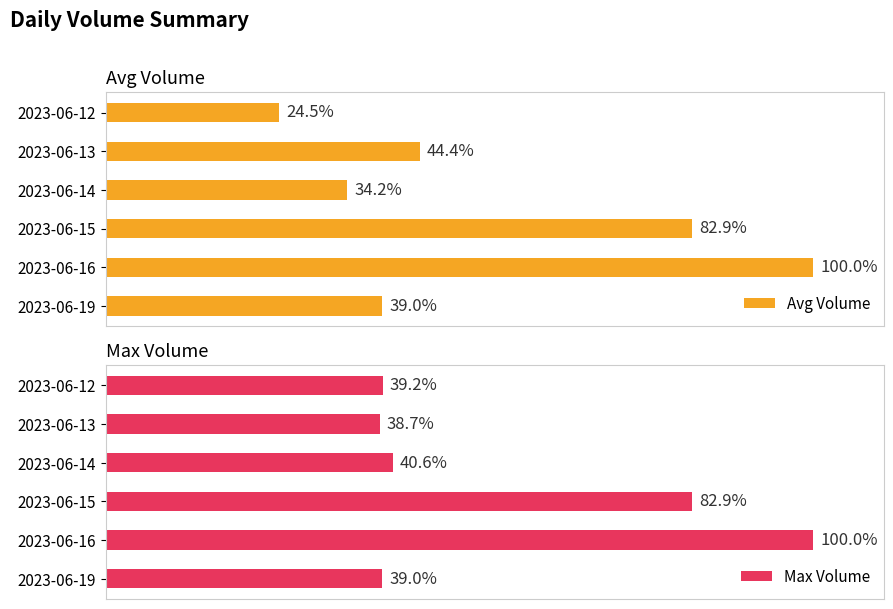

List the labels in order of Avg Volume value, largest first.

2023-06-16, 2023-06-15, 2023-06-13, 2023-06-19, 2023-06-14, 2023-06-12